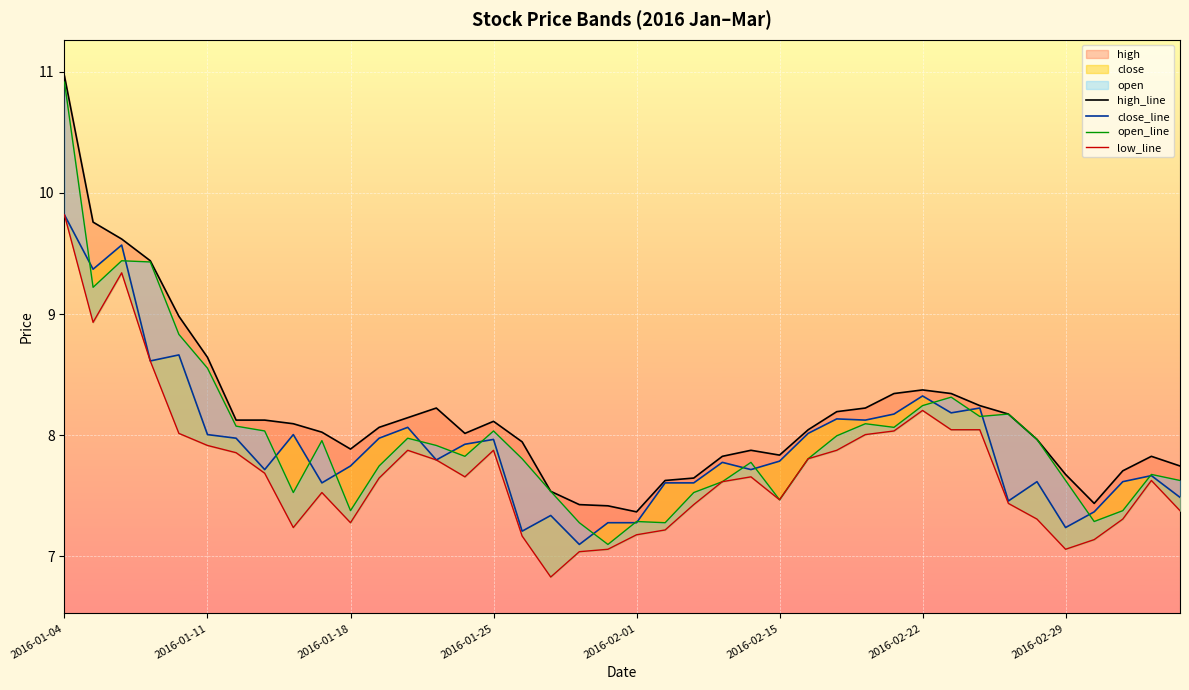

True or false: high_line and low_line intersect in this chart.

False